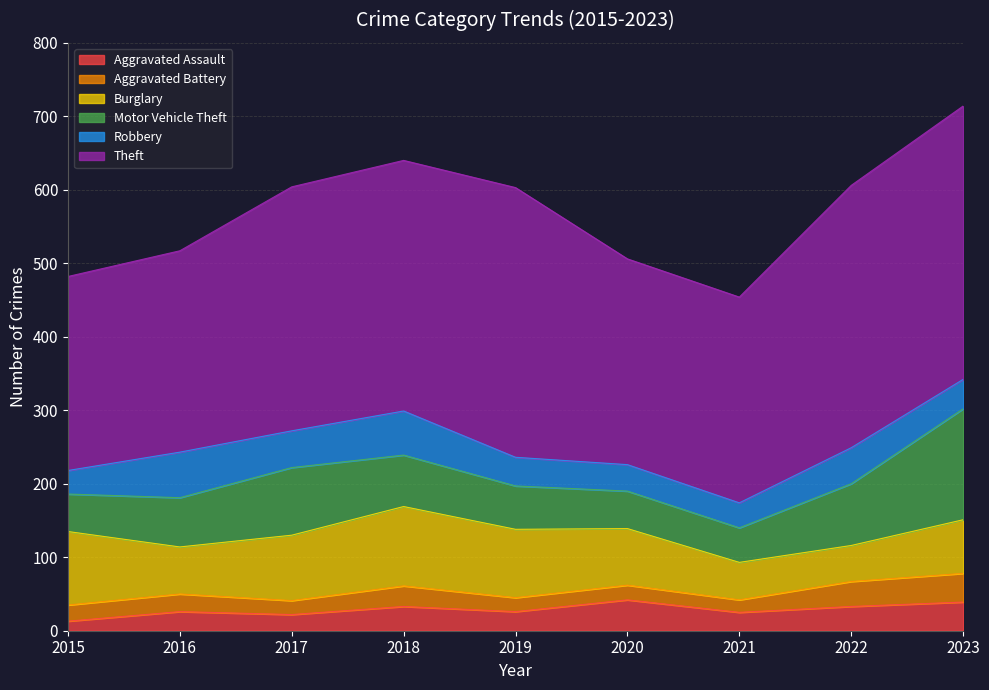

Reading left to right, what are all the values shown in this chart?

Aggravated Assault: 2015=13	2016=26	2017=22	2018=33	2019=26	2020=42	2021=25	2022=33	2023=39
Aggravated Battery: 2015=22	2016=24	2017=19	2018=28	2019=19	2020=20	2021=17	2022=34	2023=39
Burglary: 2015=100	2016=64	2017=89	2018=108	2019=93	2020=77	2021=51	2022=49	2023=73
Motor Vehicle Theft: 2015=51	2016=67	2017=92	2018=70	2019=59	2020=51	2021=47	2022=84	2023=151
Robbery: 2015=32	2016=62	2017=50	2018=60	2019=39	2020=36	2021=34	2022=49	2023=40
Theft: 2015=264	2016=274	2017=332	2018=341	2019=367	2020=280	2021=280	2022=357	2023=372